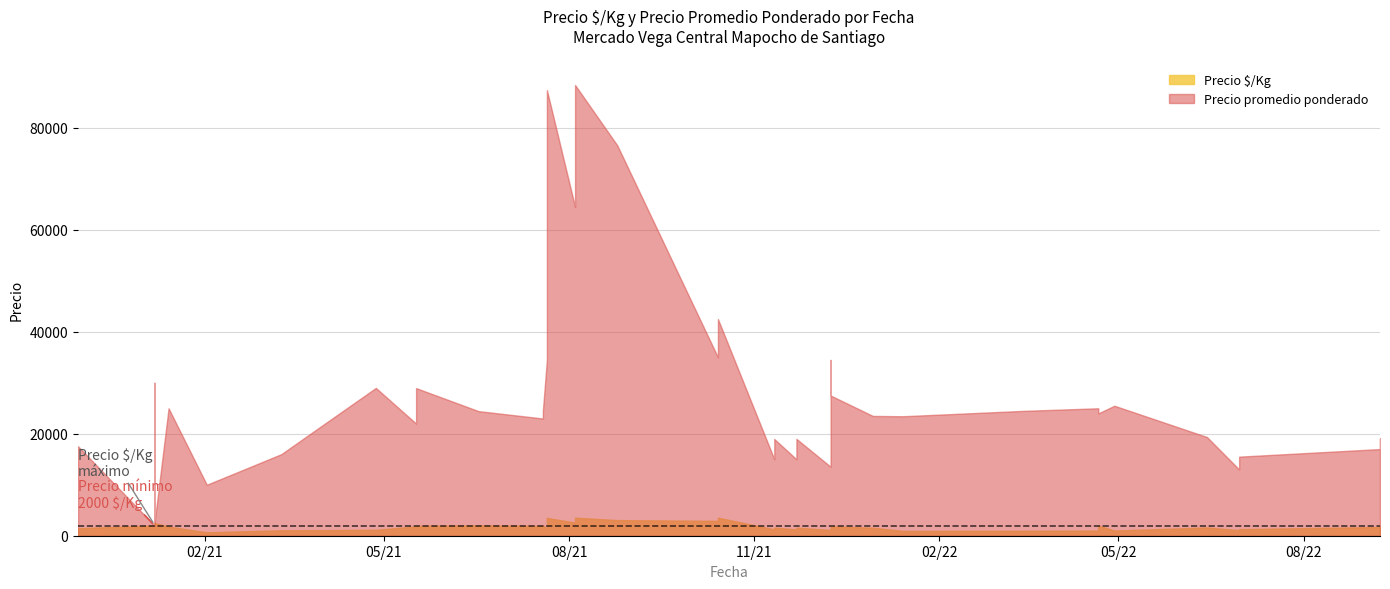

Rank the series by their average value, from lowest to highest.

Precio $/Kg, Precio promedio ponderado